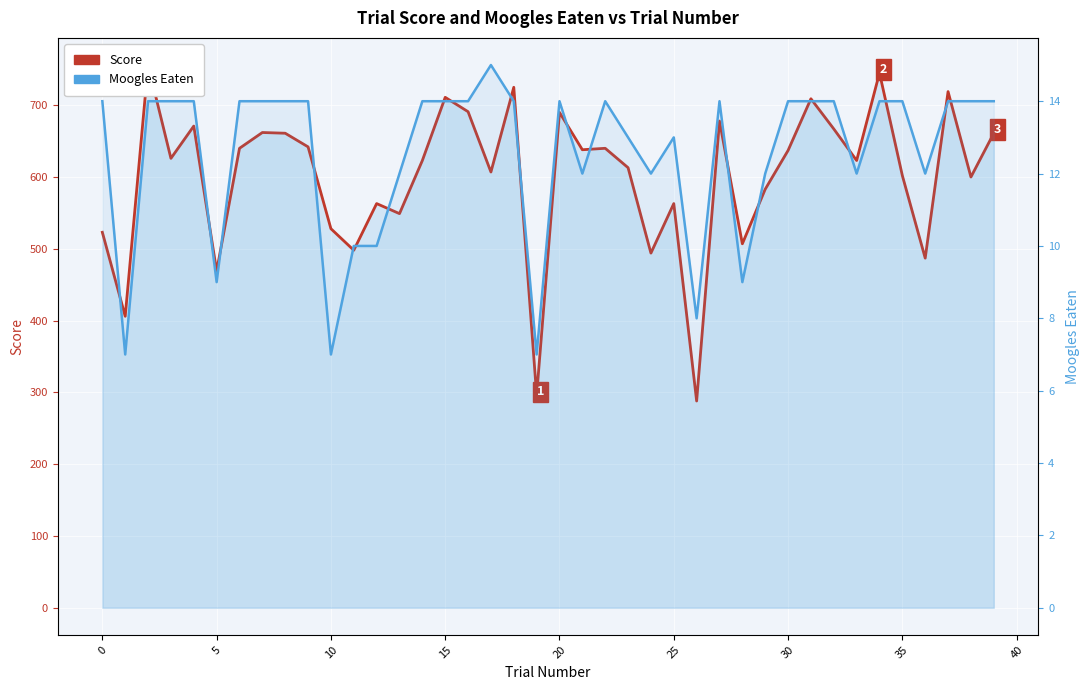

Which has a higher value, 14 or 39?

39